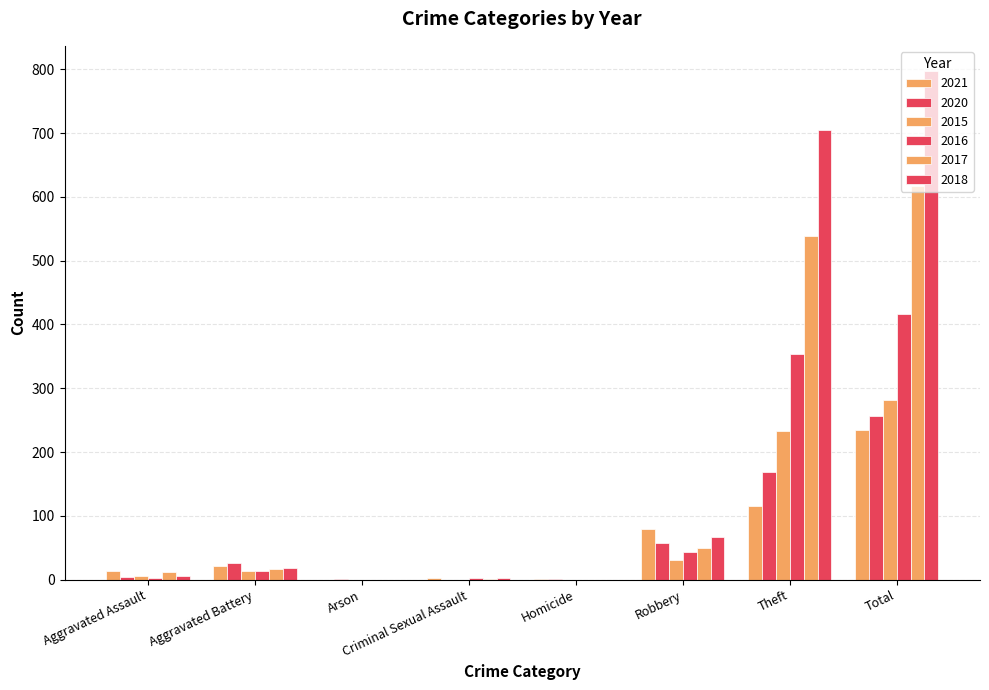

How many series are shown in this chart?

6